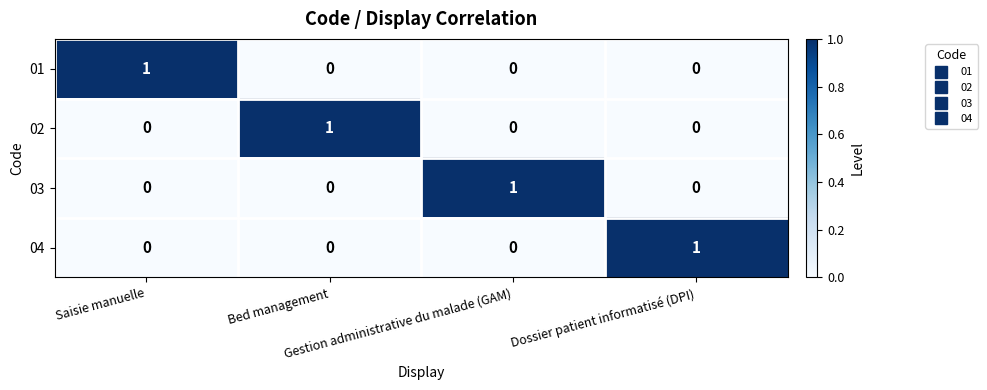

How many 02 values are between 0 and 1?

4